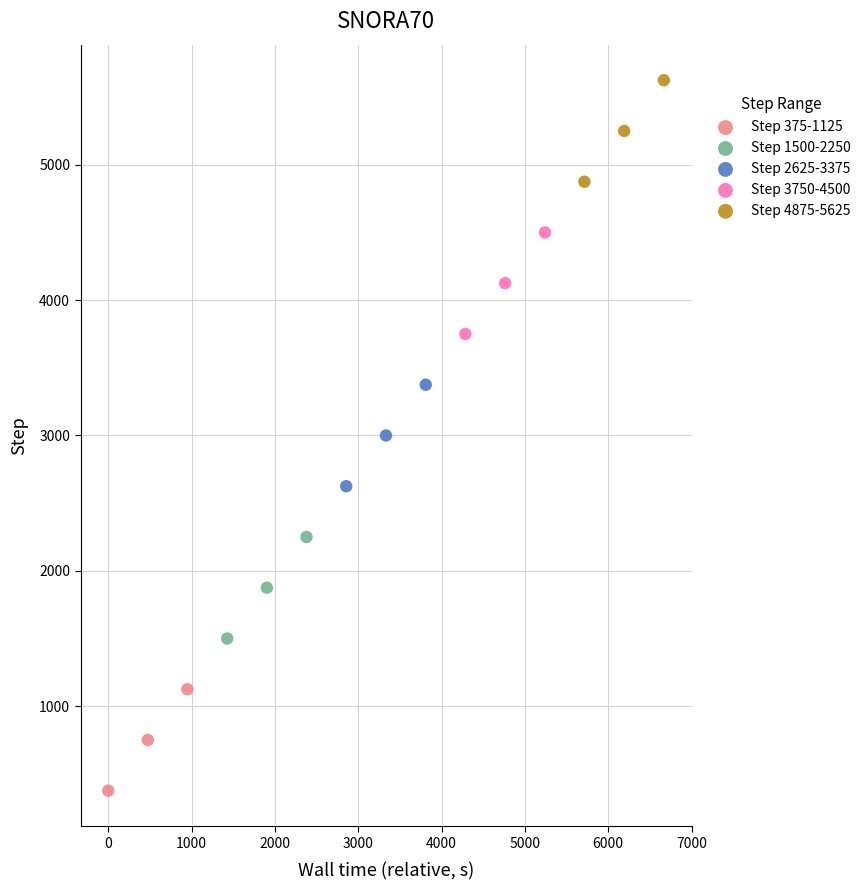

What are all the series names shown in the legend?

Step 375-1125, Step 1500-2250, Step 2625-3375, Step 3750-4500, Step 4875-5625